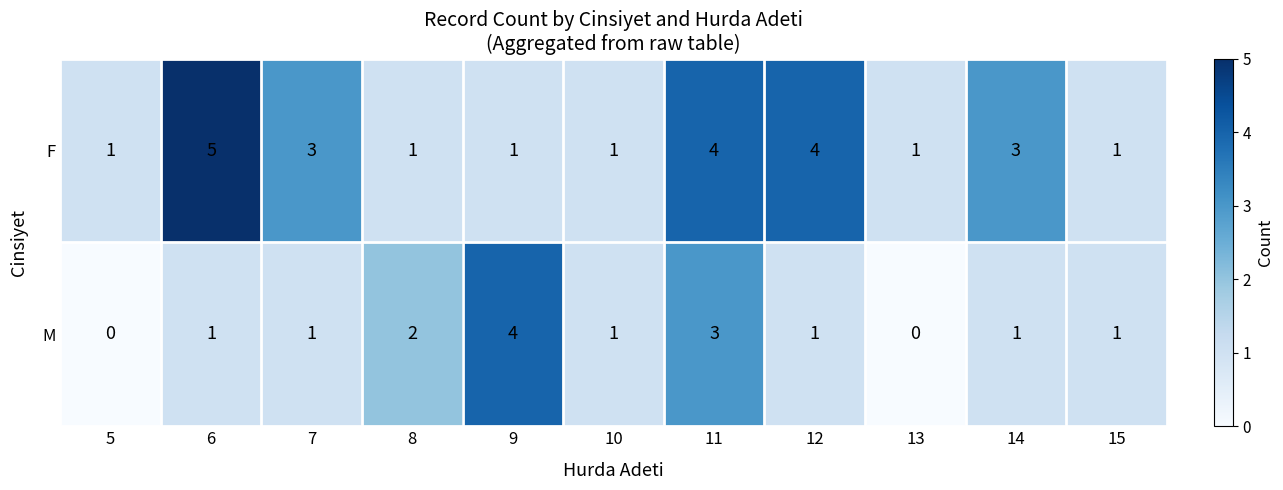

Rank the series at 7 from highest to lowest value.

row_0, row_1